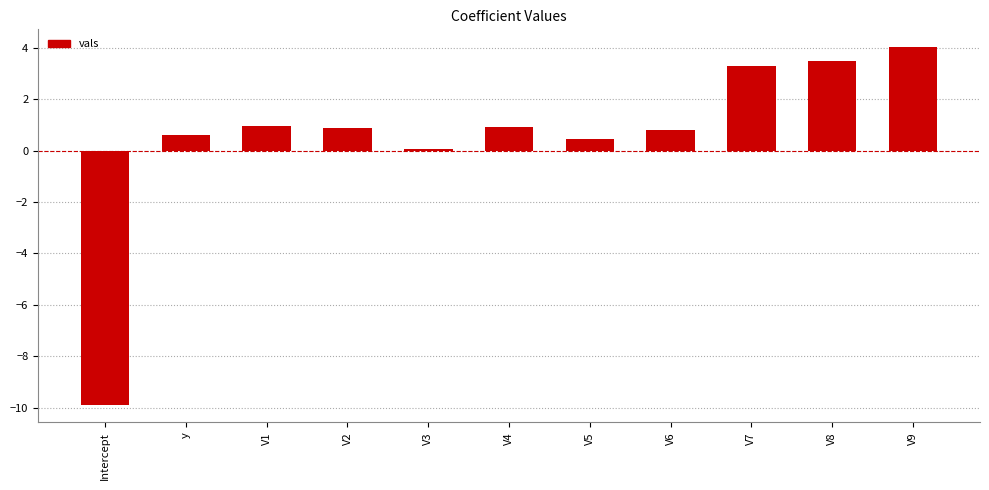

True or false: the data shows 1.4 at V2.

False